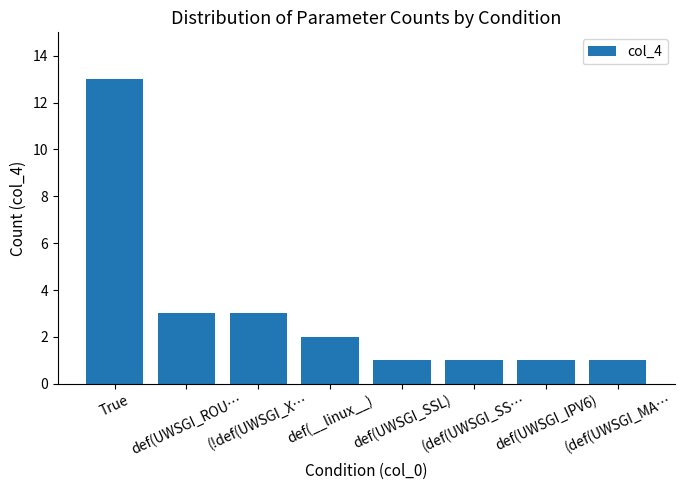

What is the difference between the maximum and second lowest values?

12